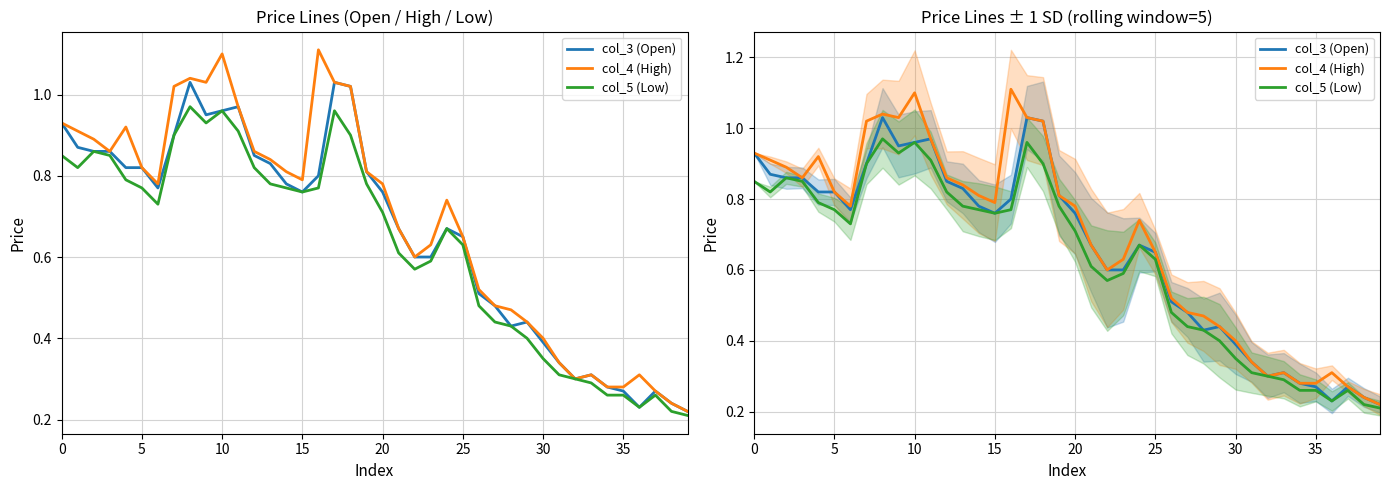

What is the label of the 28th point from the right?

12